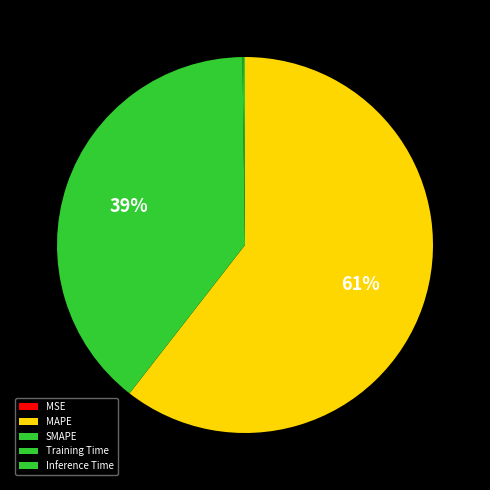

Rank the categories by value from highest to lowest.

MAPE, SMAPE, Inference Time, Training Time, MSE